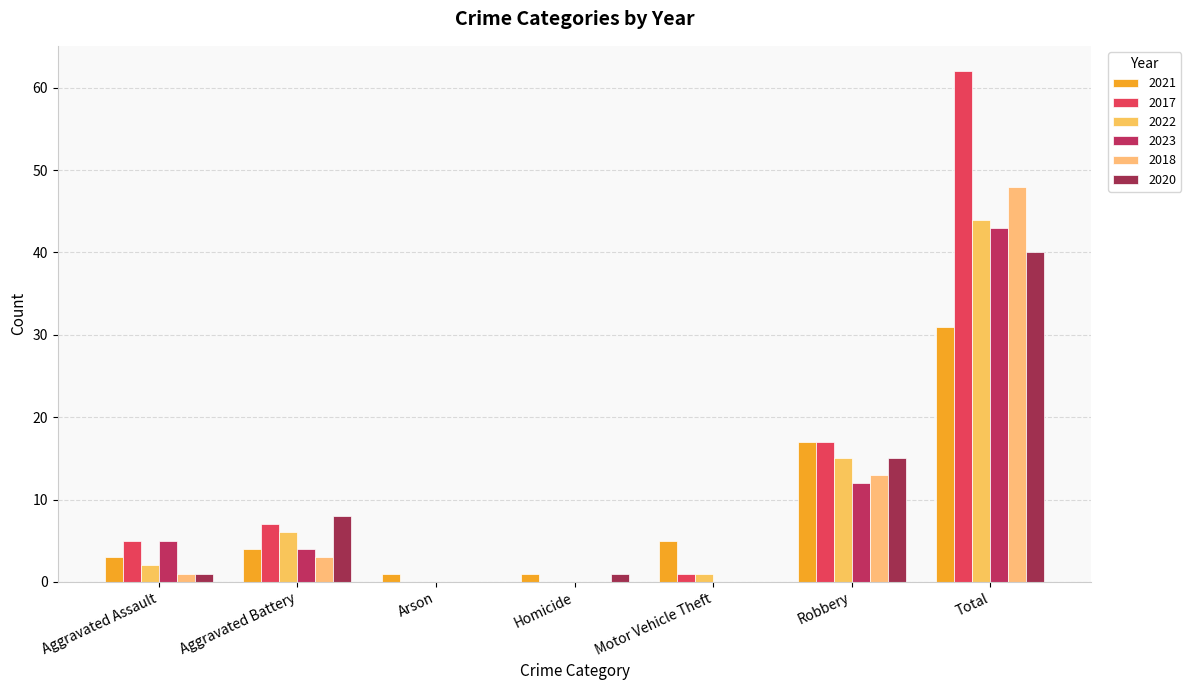

What is the label of the 3rd bar from the left?

Arson